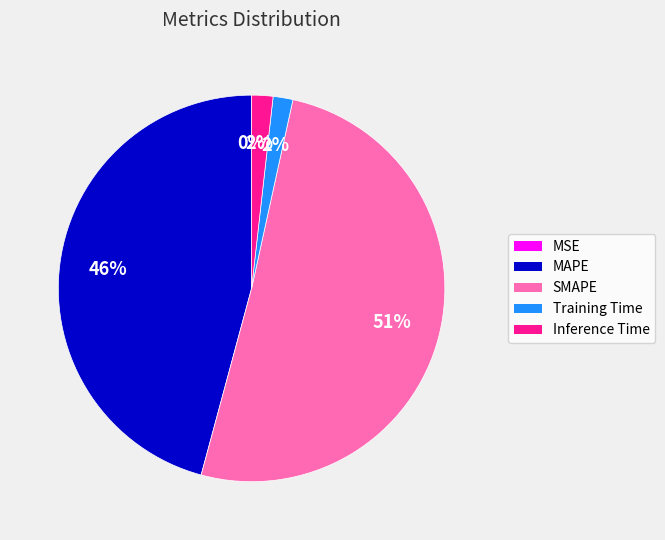

Which slice is the largest?

SMAPE